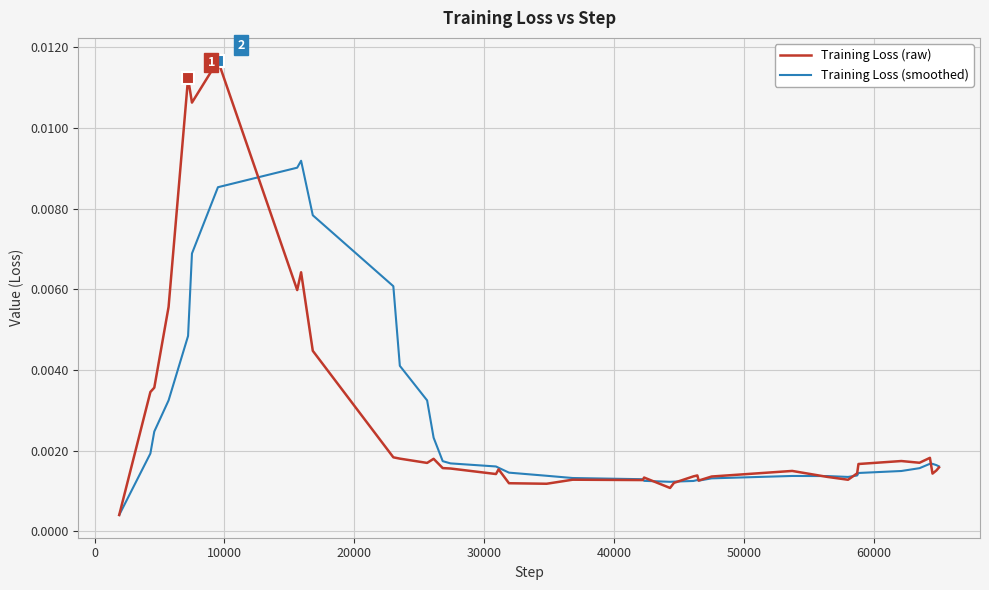

Which series has the widest spread of values?

Training Loss (raw)